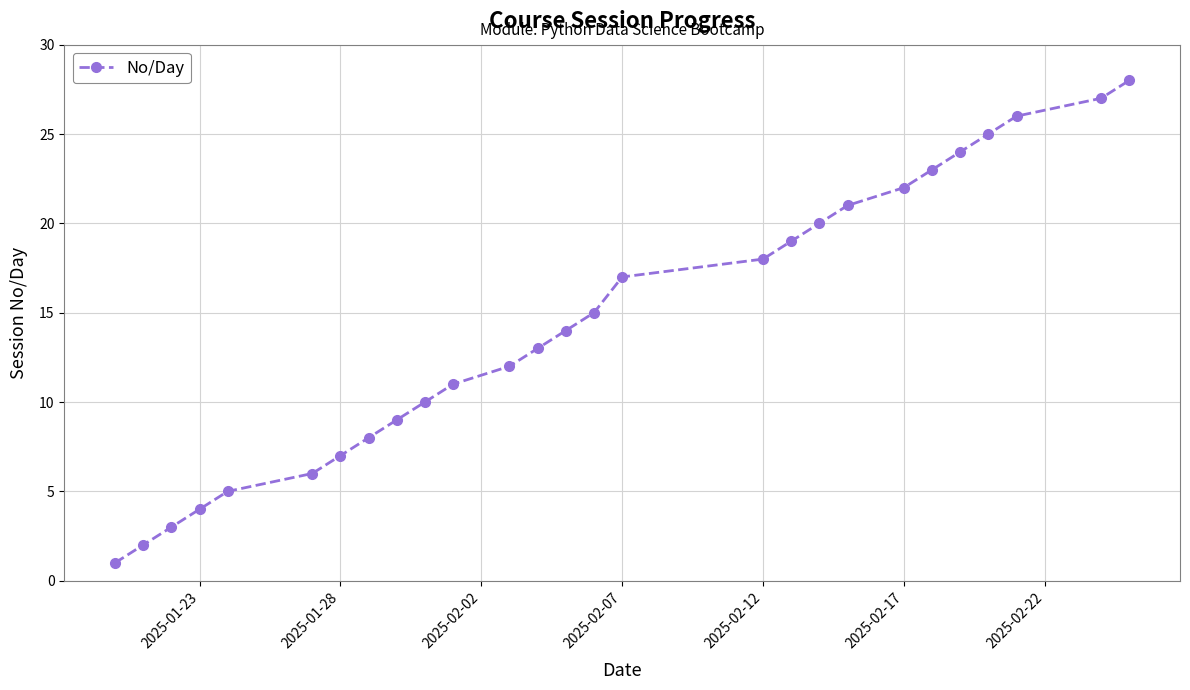

Reading left to right, transcribe all the data shown in this chart.

1	2	3	4	5	6	7	8	9	10	11	12	13	14	15	17	18	19	20	21	22	23	24	25	26	27	28